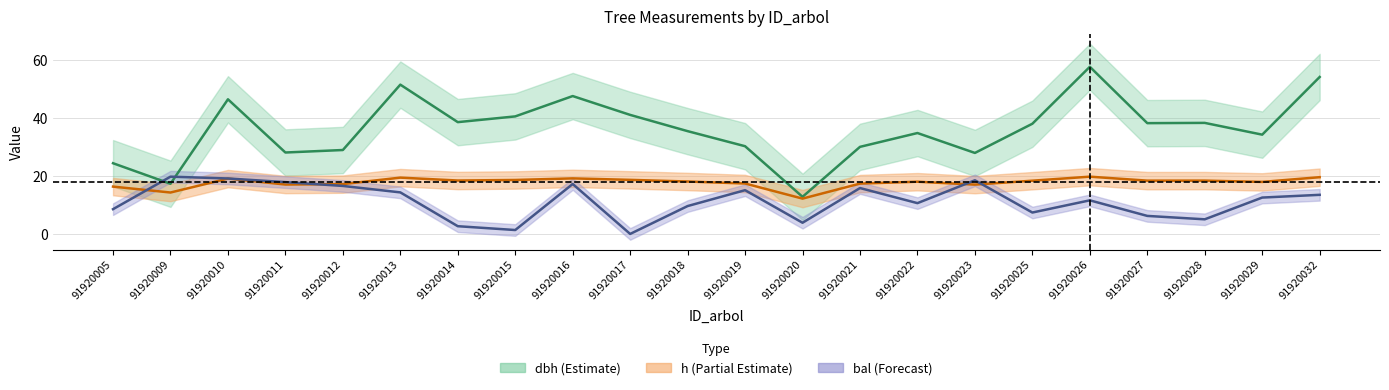

True or false: dbh and h cross at least once.

False